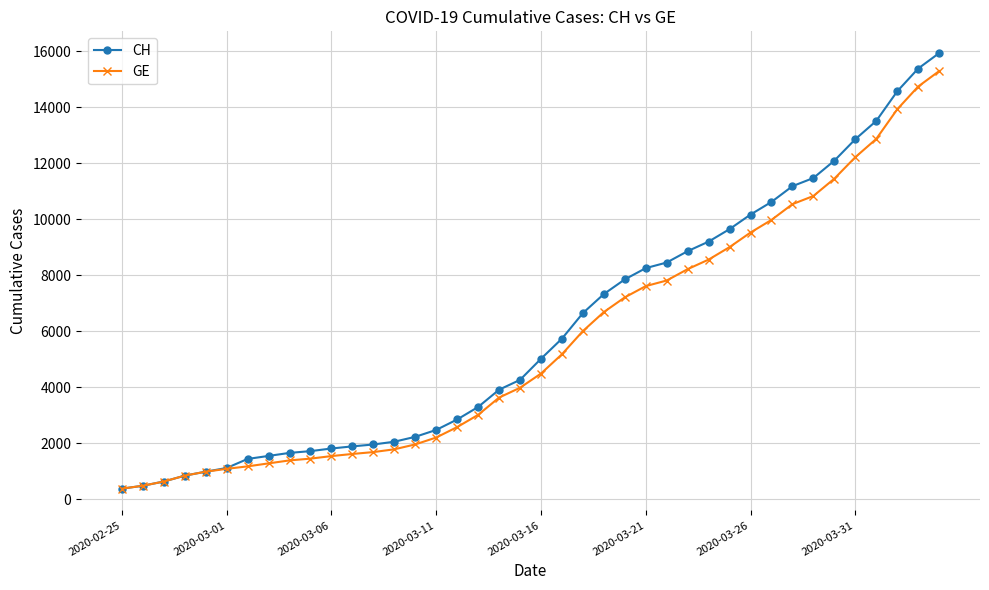

What are all the series names shown in the legend?

CH, GE